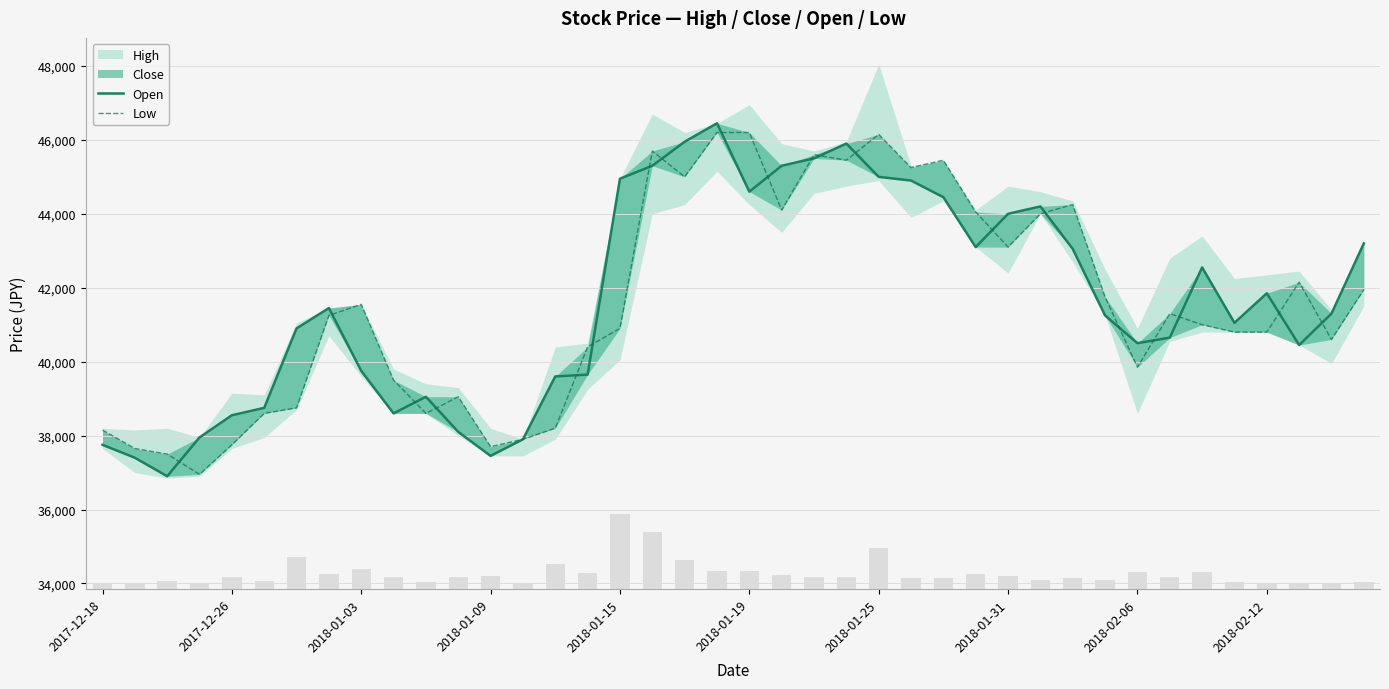

True or false: Low has a value of 60641 at 2018-01-03.

False